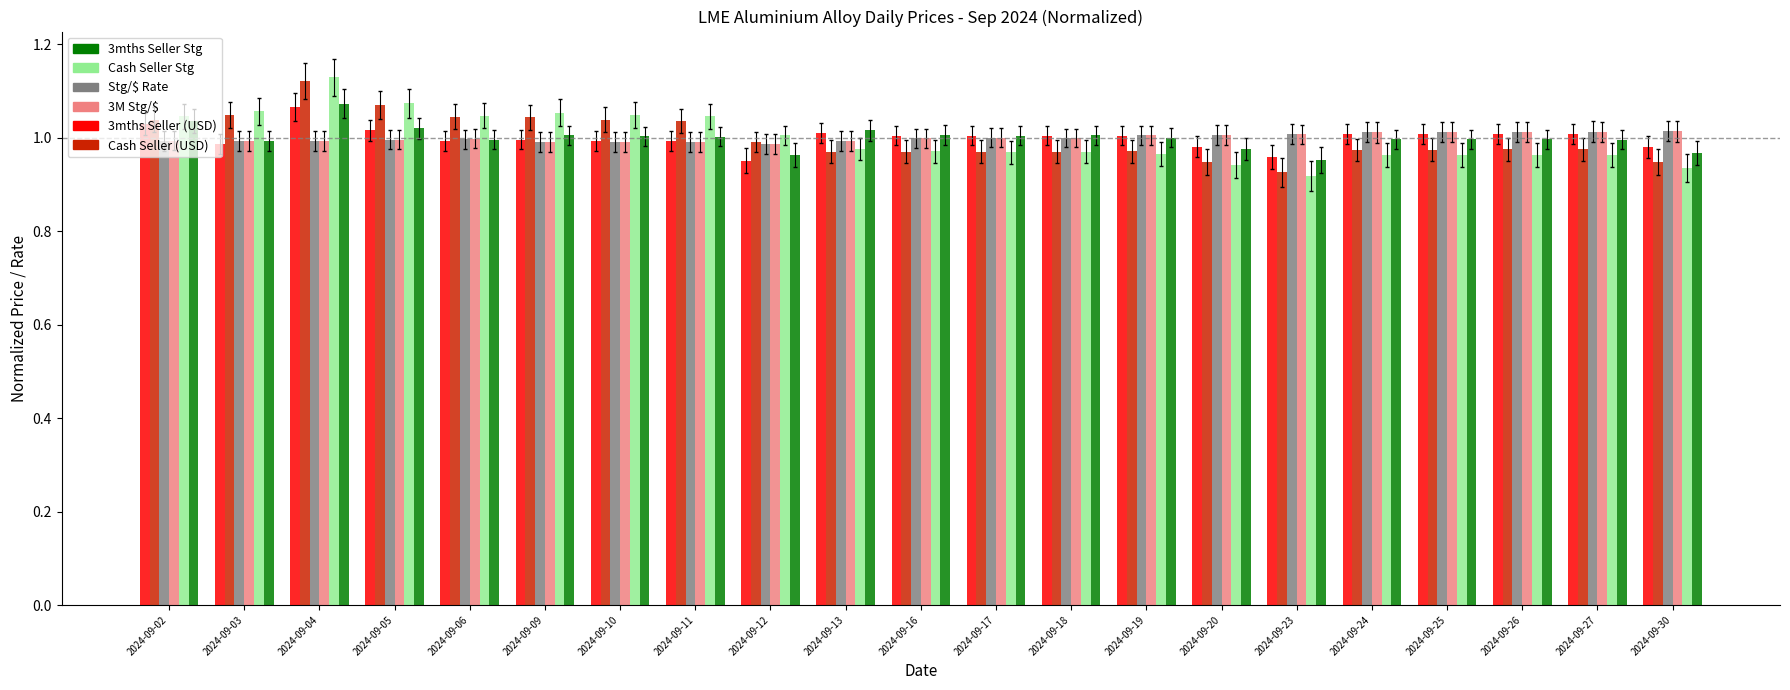

Which label corresponds to the largest value in the chart?

2024-09-04